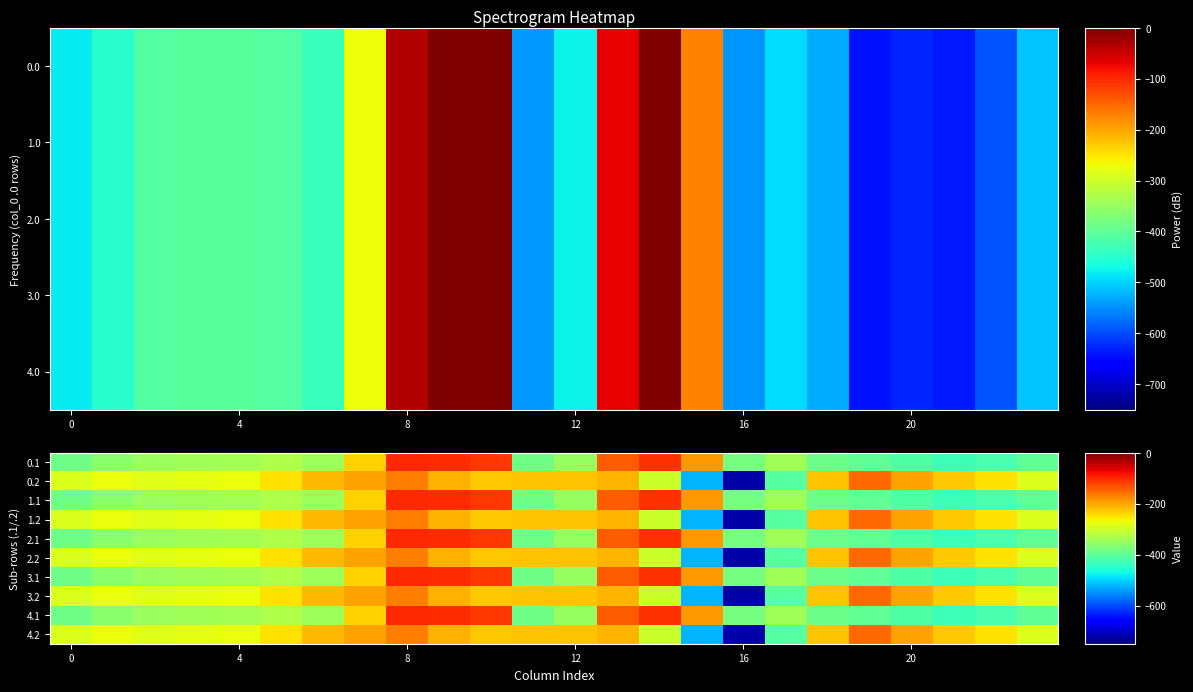

What is the minimum value shown in the chart?

-721.2